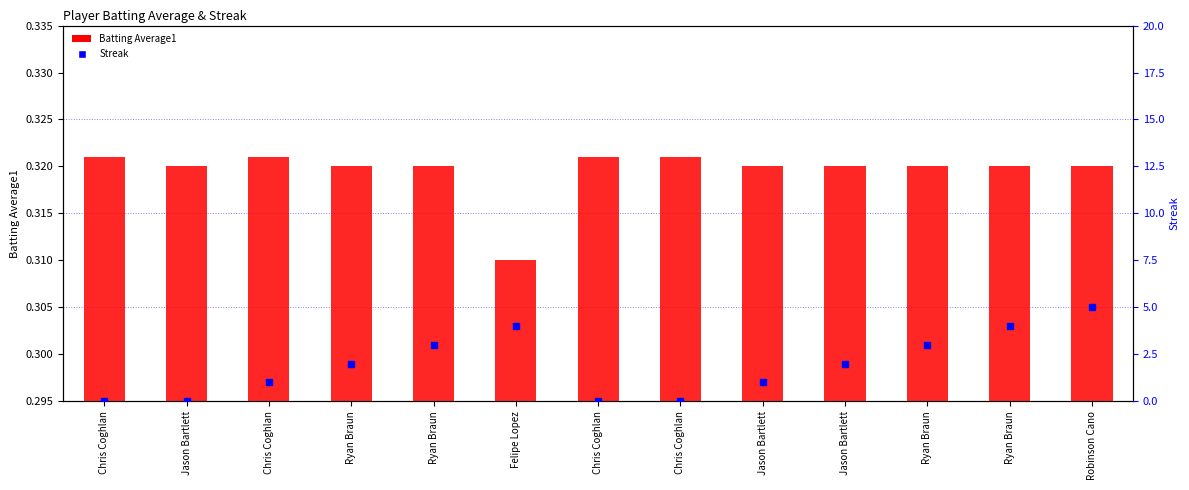

At which category is the sum across all series the highest?

Robinson Cano